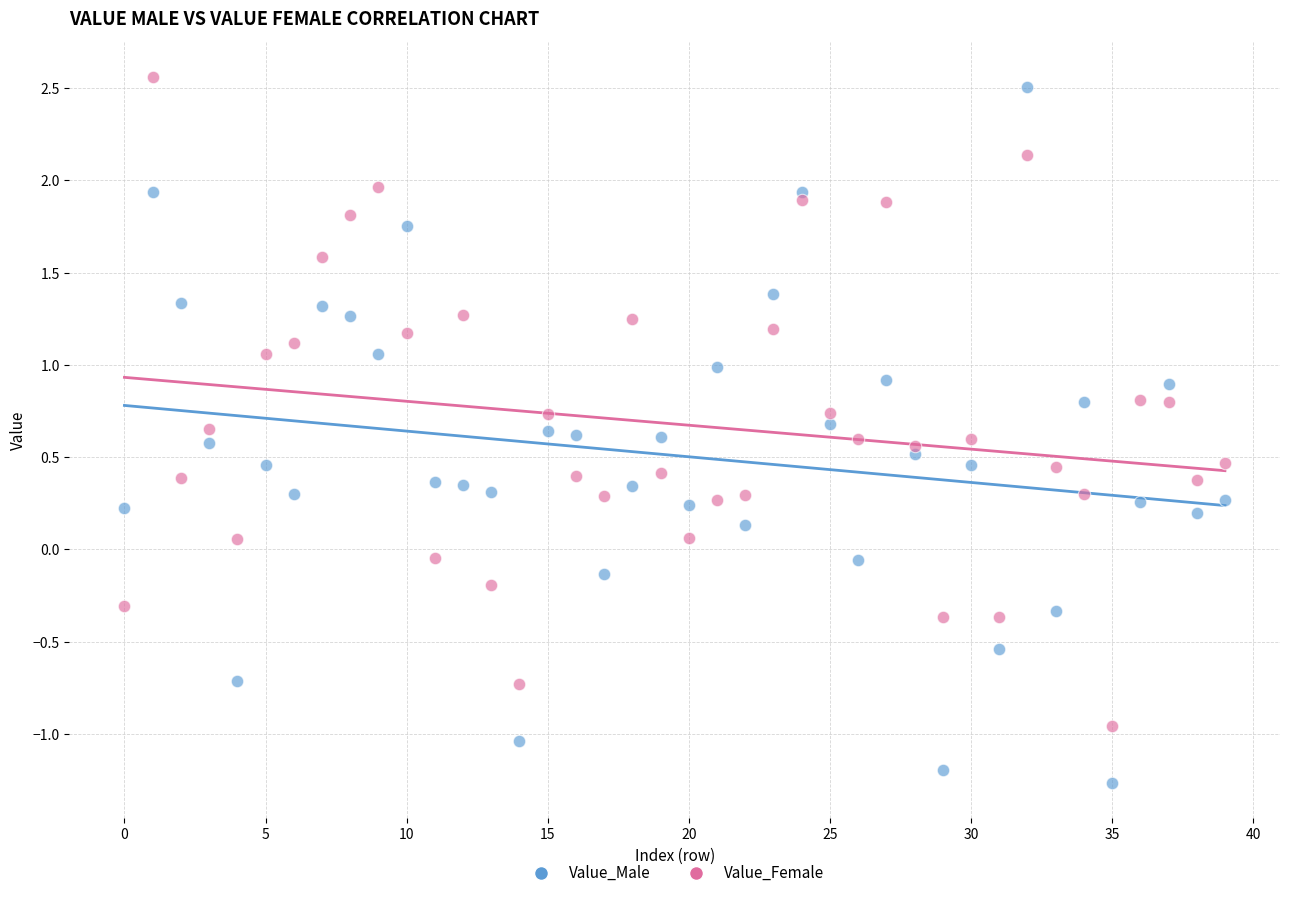

Which series has the largest Y range (max minus min)?

Value_Male